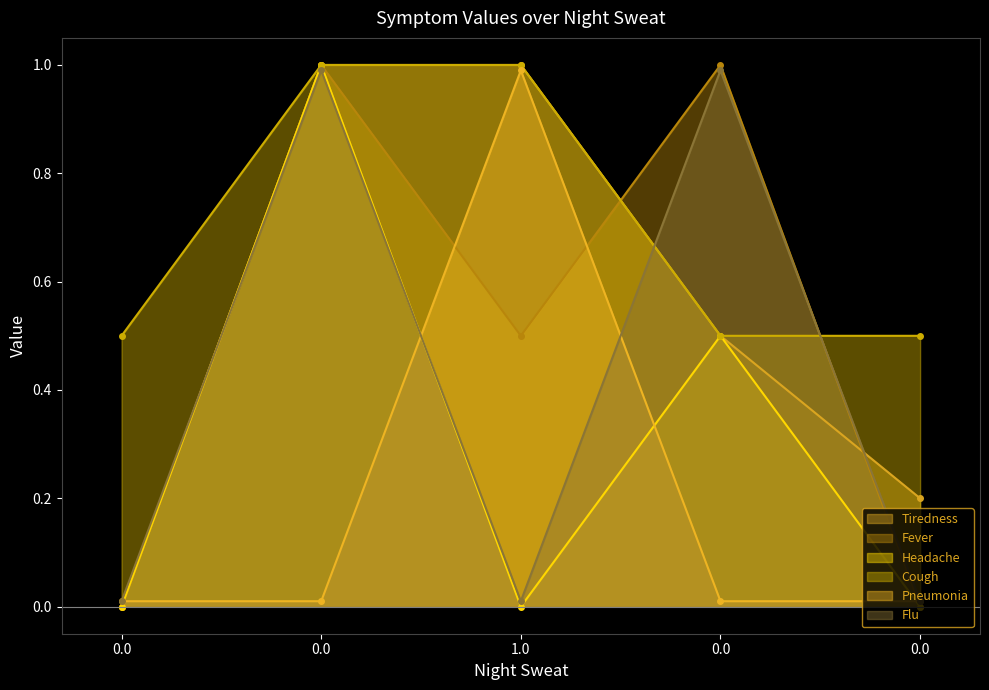

Reading left to right, list all the values displayed in this chart.

Tiredness: 0.0	1.0	1.0	0.5	0.2
Fever: 0.0	1.0	0.5	1.0	0.0
Headache: 0.0	1.0	0.0	0.5	0.0
Cough: 0.5	1.0	1.0	0.5	0.5
Pneumonia: 0.0	0.0	1.0	0.0	0.0
Flu: 0.0	1.0	0.0	1.0	0.0